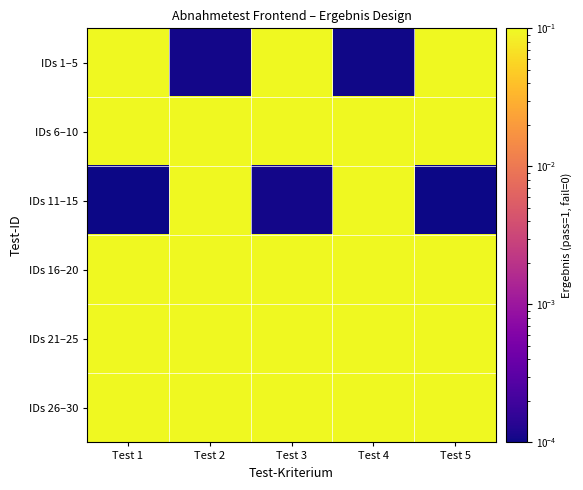

How many distinct data groups are displayed?

6